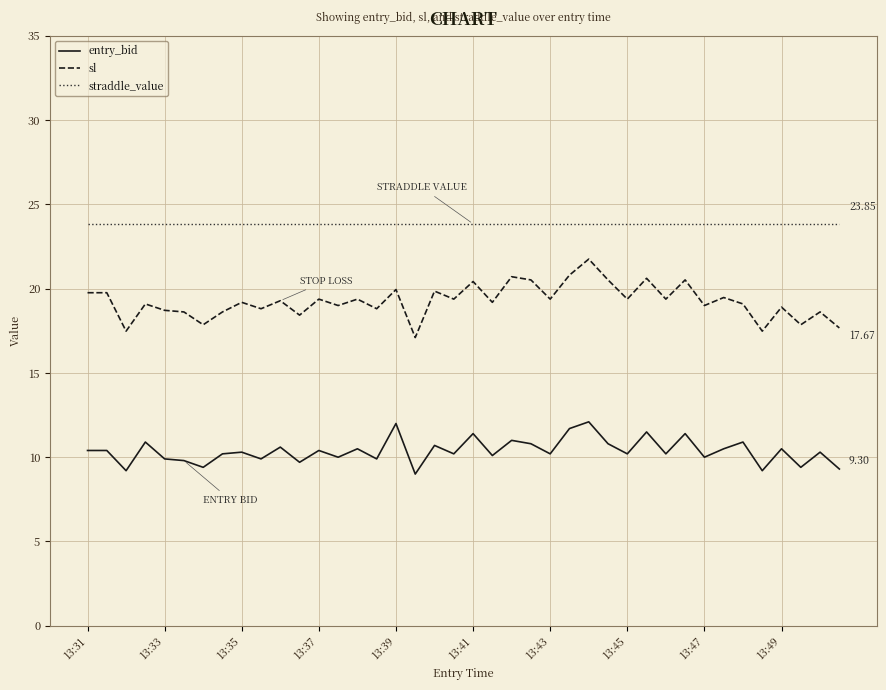

Which series has the largest total across all categories?

straddle_value